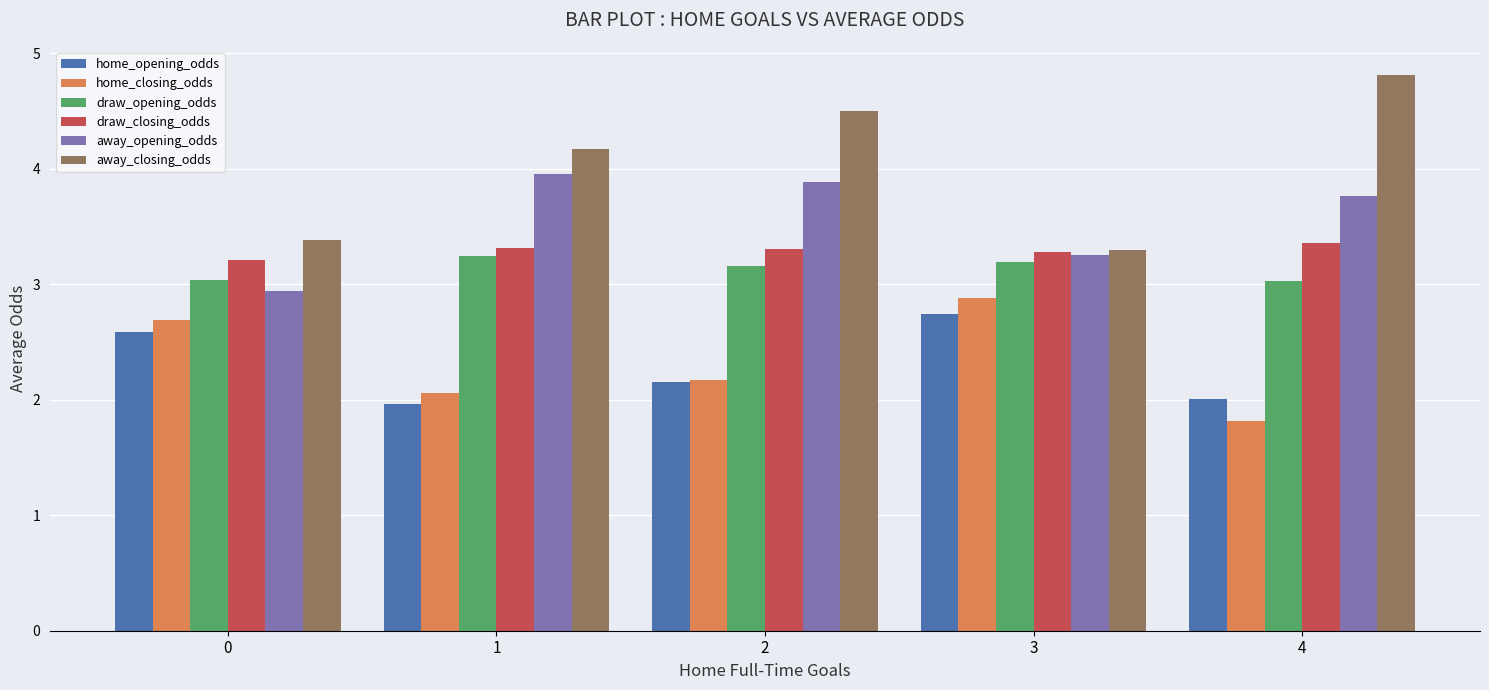

Which series changed the most between 0 and 3?

away_opening_odds